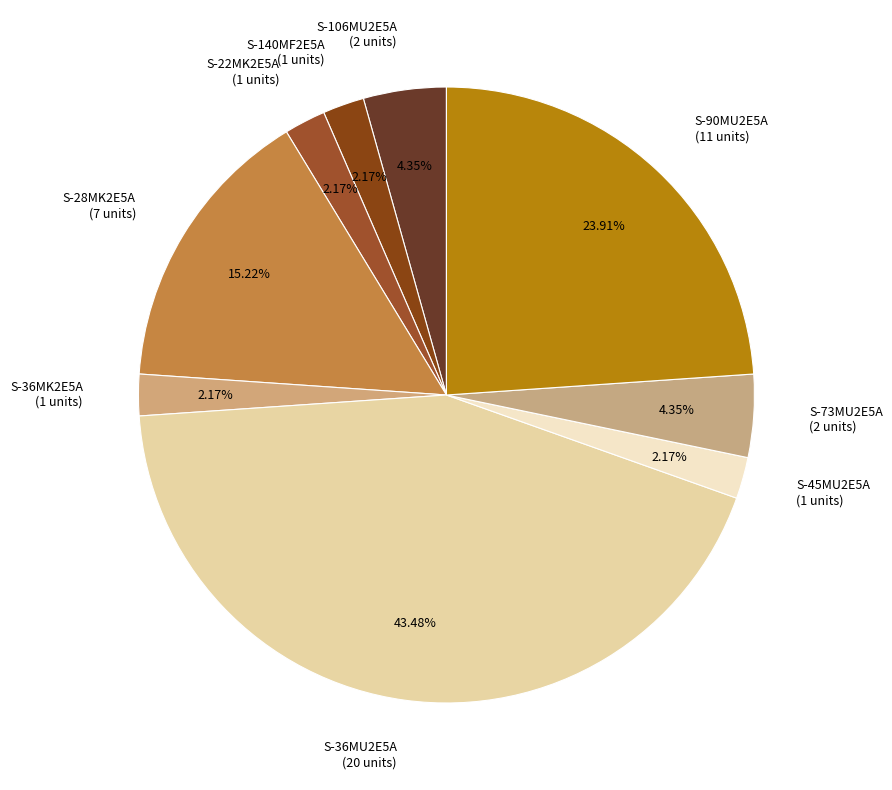

The S-73MU2E5A slice represents 4% of the pie. True or false?

True